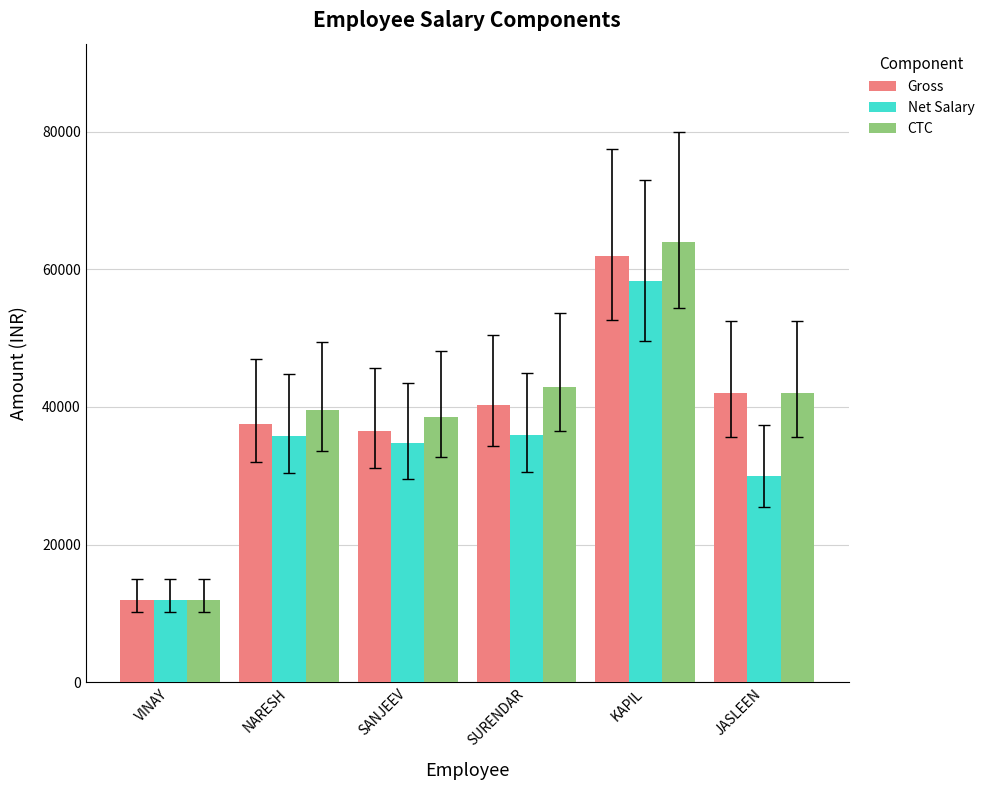

How many series are shown in this chart?

3